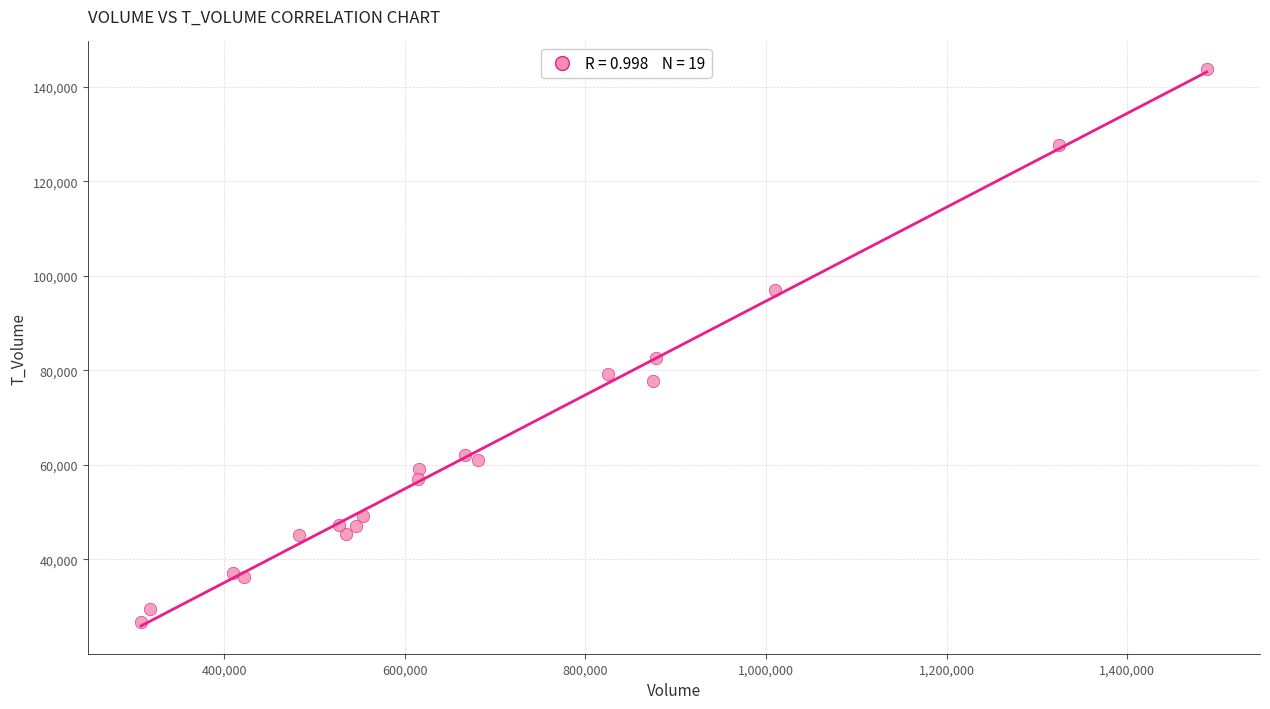

What Y value in the scatter plot is closest to 85221?

82624